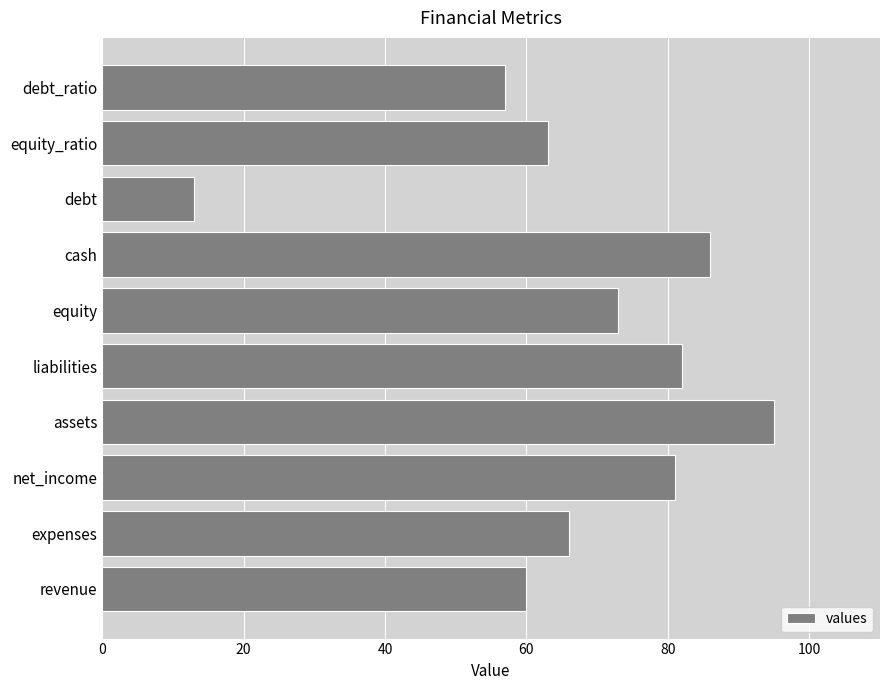

Count the number of categories in the chart.

10